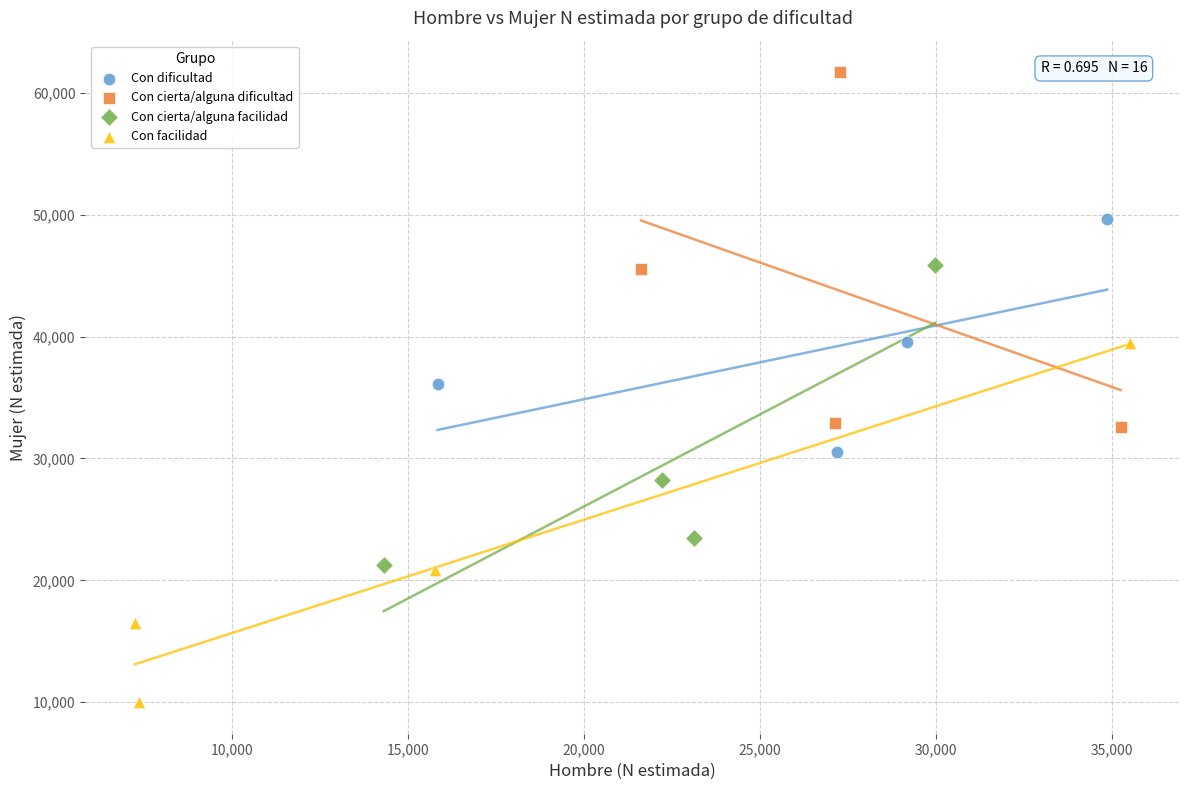

Which series contains the lowest Y value?

Con facilidad